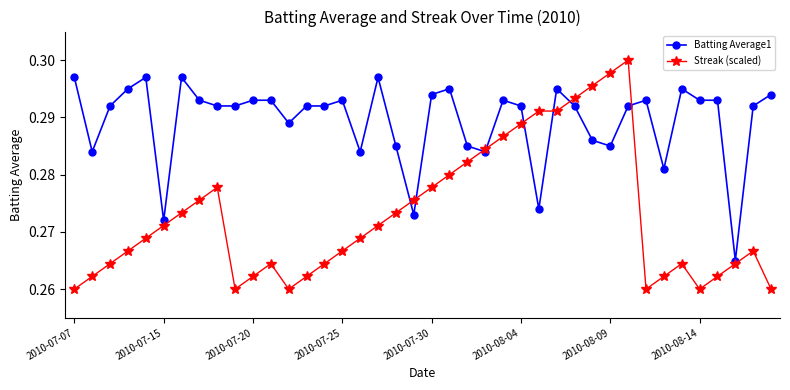

At how many categories does at least one series exceed 0?

40